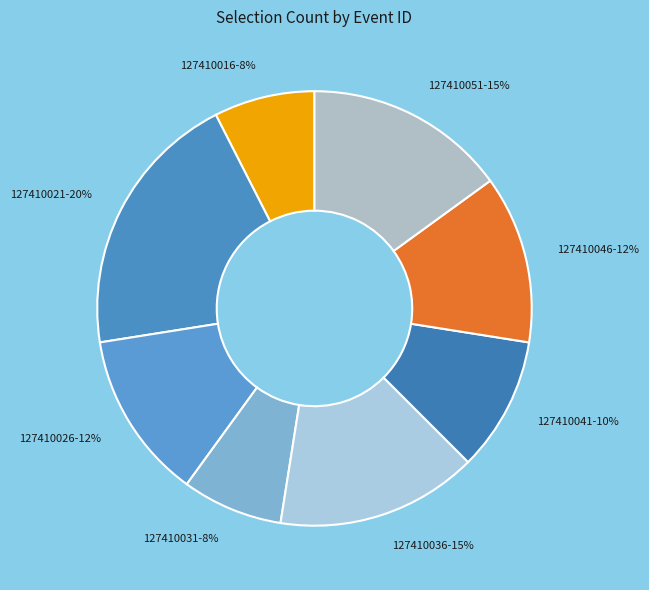

To the nearest percent, what percentage of the pie is 127410036-15%?

15%